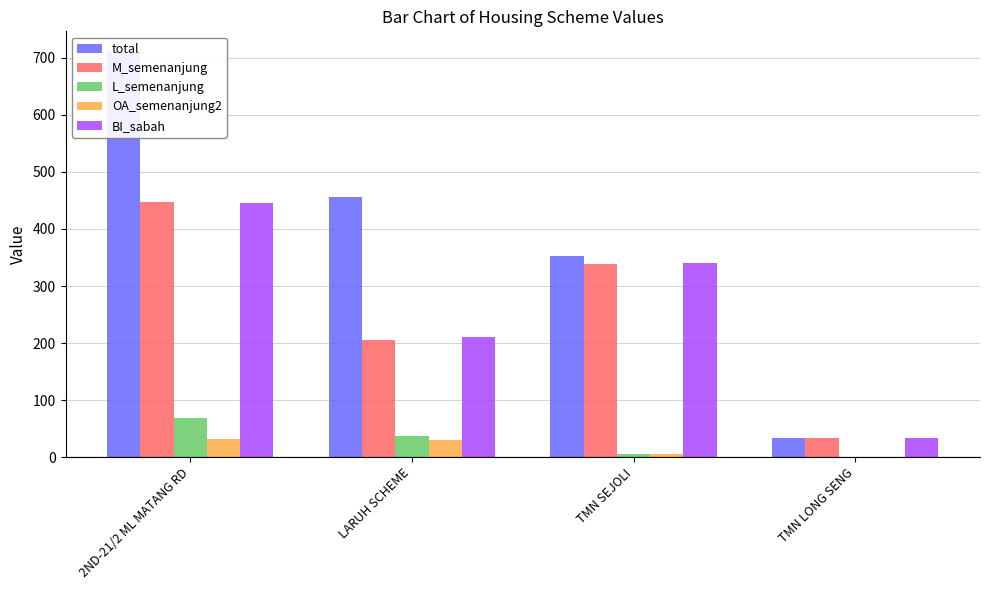

Is the value of BI_sabah at LARUH SCHEME greater than the value of total at 2ND-21/2 ML MATANG RD?

No